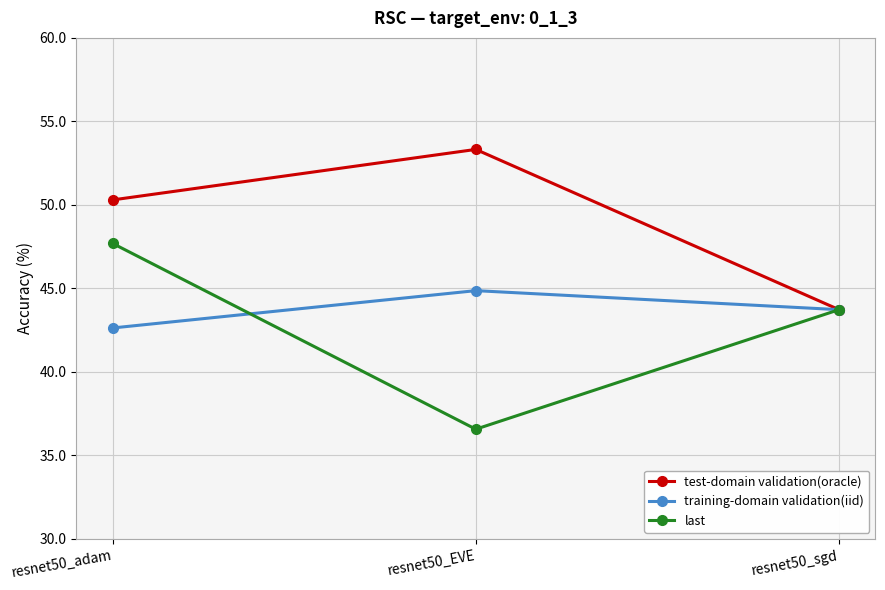

Reading left to right, extract all data points from this chart.

test-domain validation(oracle): 50.3	53.3	43.7
training-domain validation(iid): 42.6	44.9	43.7
last: 47.7	36.6	43.7